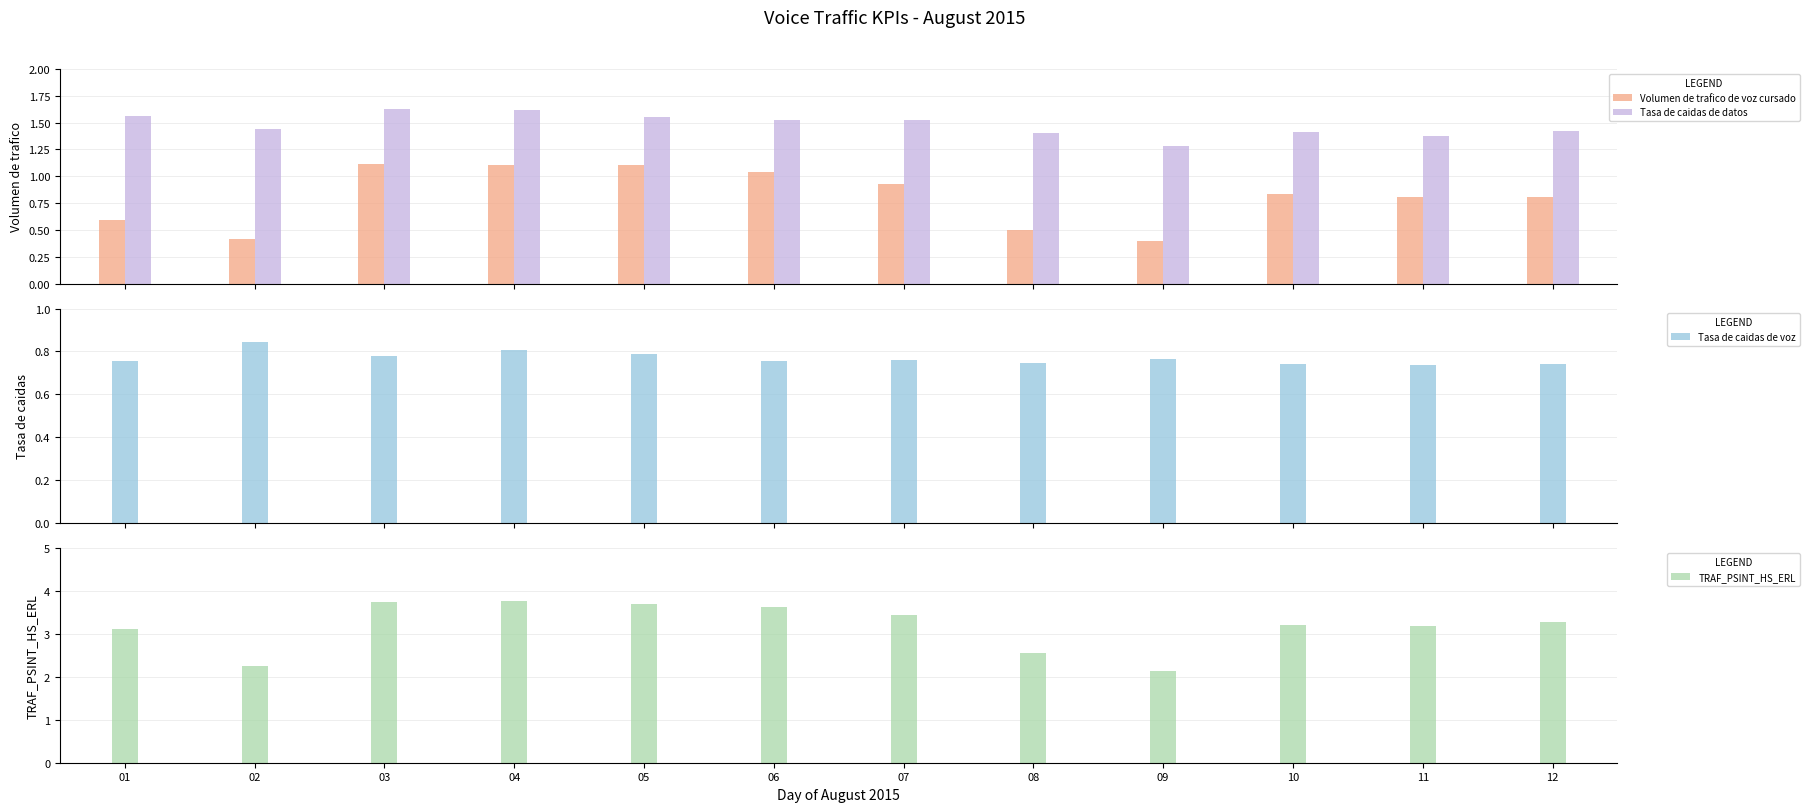

Which series has the widest spread of values?

TRAF_PSINT_HS_ERL